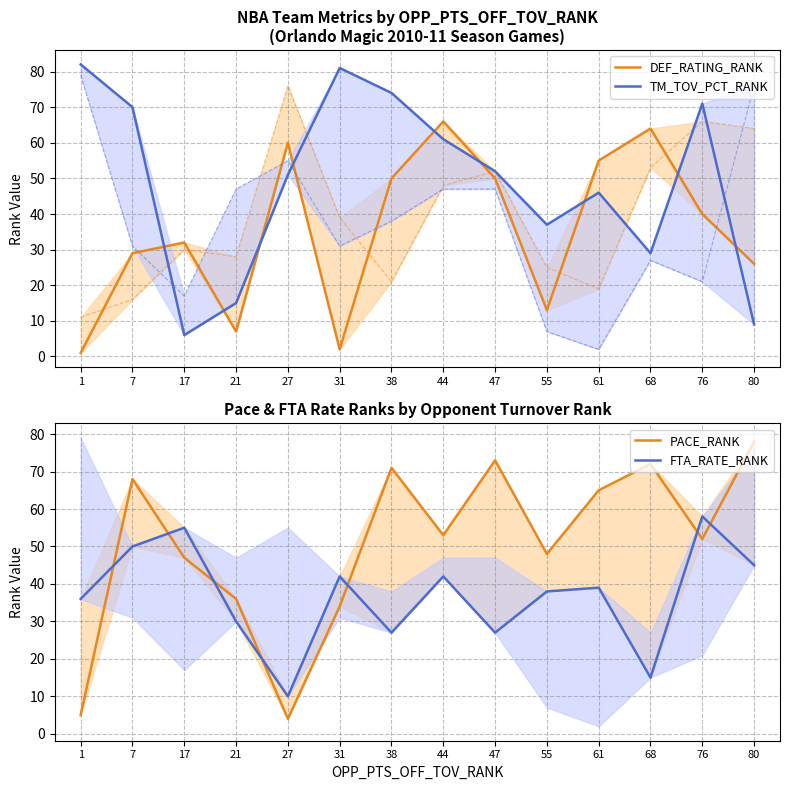

At which category does PACE_RANK reach its first local valley?

27